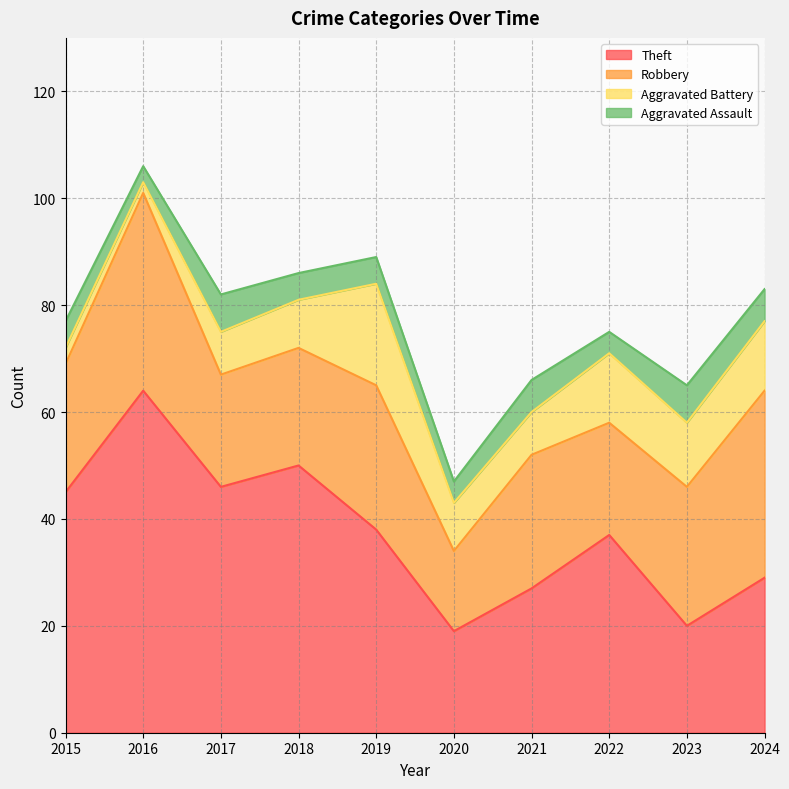

Where is the first local minimum for Aggravated Assault?

2016